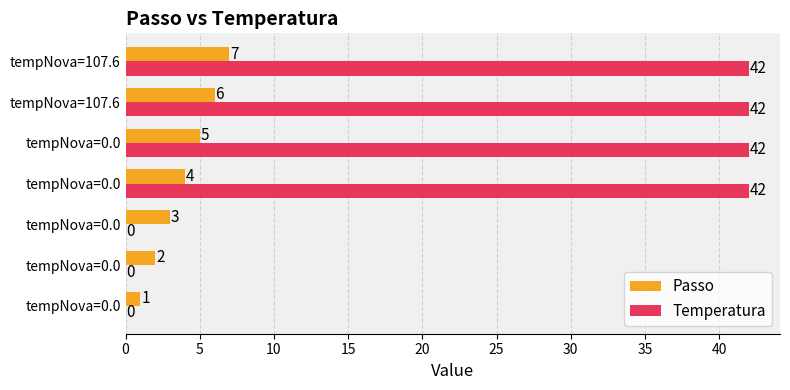

What are all the series names shown in the legend?

Passo, Temperatura